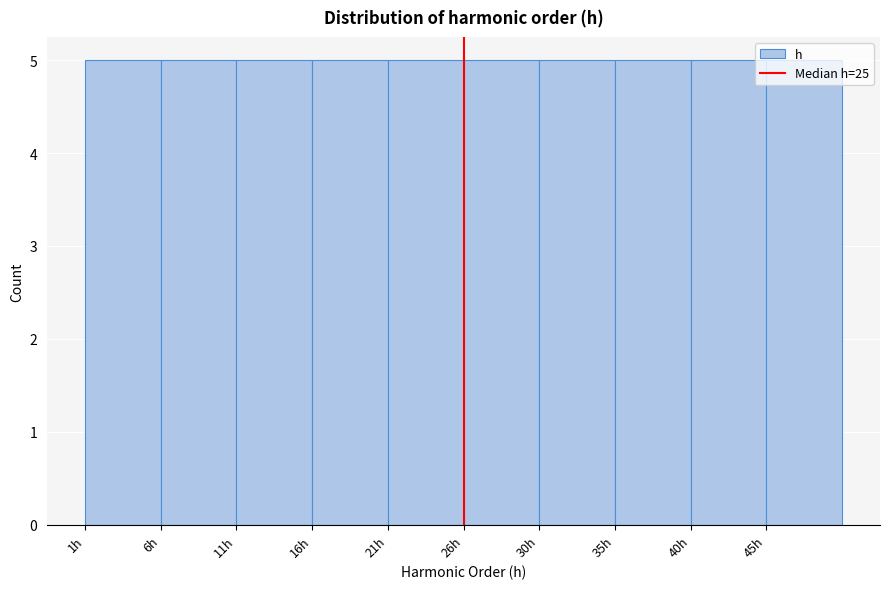

Reading left to right, list every bar in this chart as the range it spans on the x-axis followed by its height. Neither the bar edges nor the heights are printed on the chart, so give them approximately, as read against the axes.

1.0 to 5.9: 5
5.9 to 10.8: 5
10.8 to 15.7: 5
15.7 to 20.6: 5
20.6 to 25.5: 5
25.5 to 30.4: 5
30.4 to 35.3: 5
35.3 to 40.2: 5
40.2 to 45.1: 5
45.1 to 50.0: 5